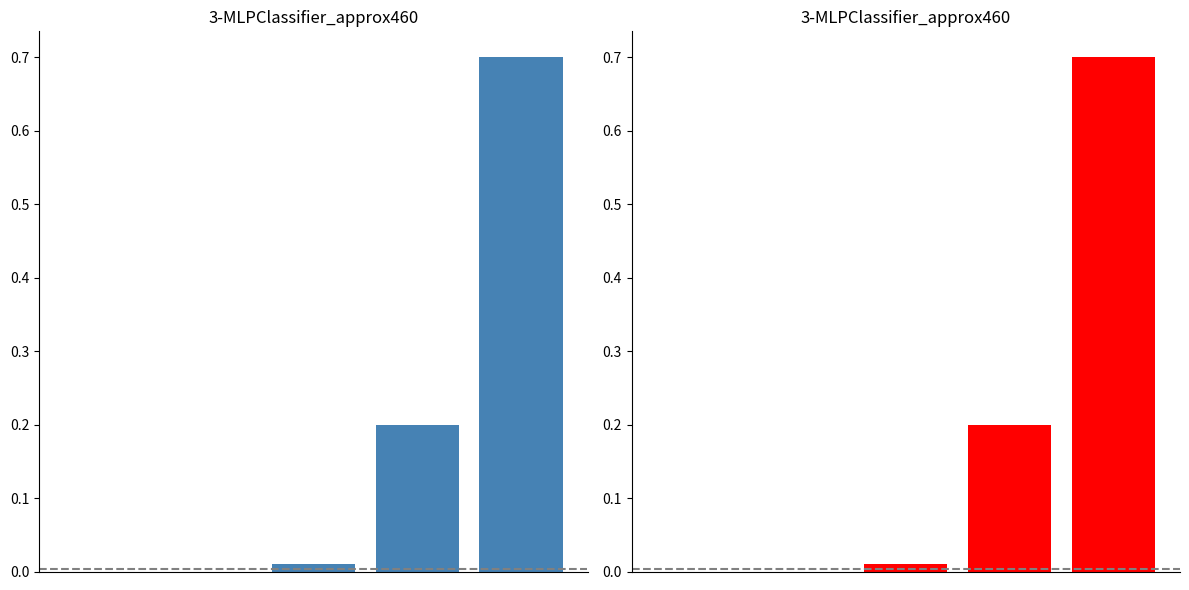

Reading left to right, list all the values displayed in this chart.

0.0	0.0	0.0	0.2	0.7